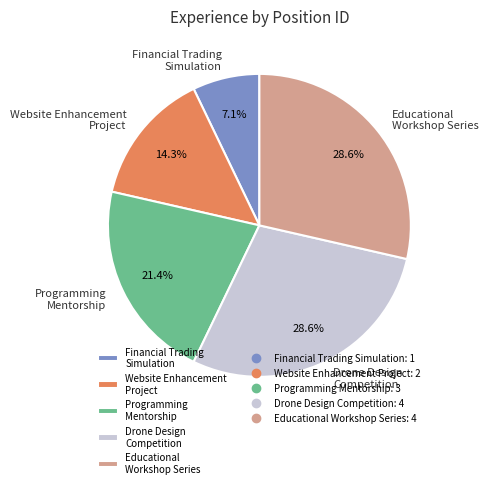

What is the total percentage of Financial Trading Simulation and Educational Workshop Series?

35.7%